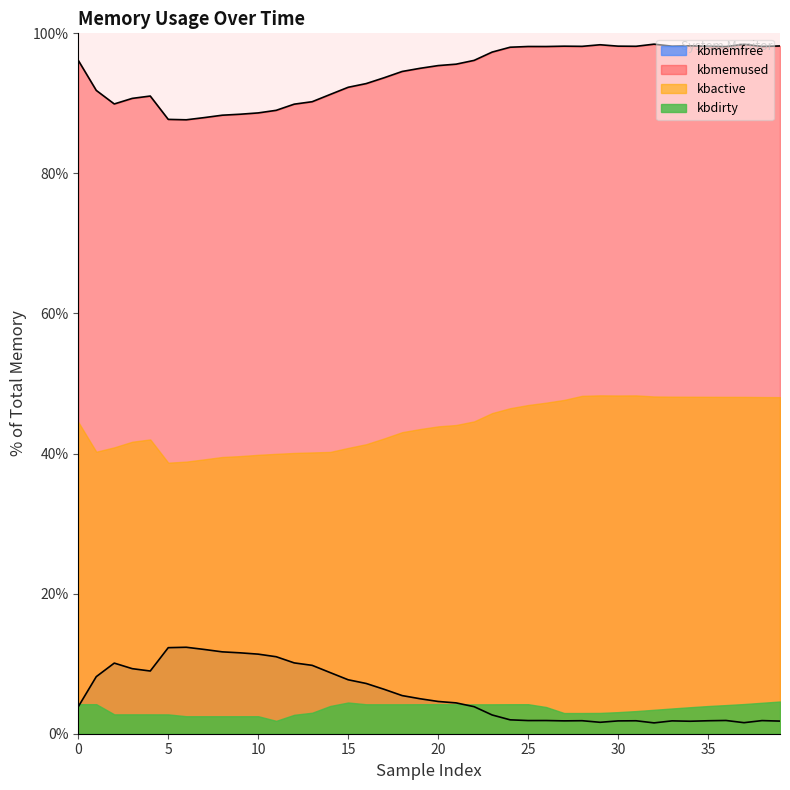

Which series changed the most between 11 and 31?

kbmemused